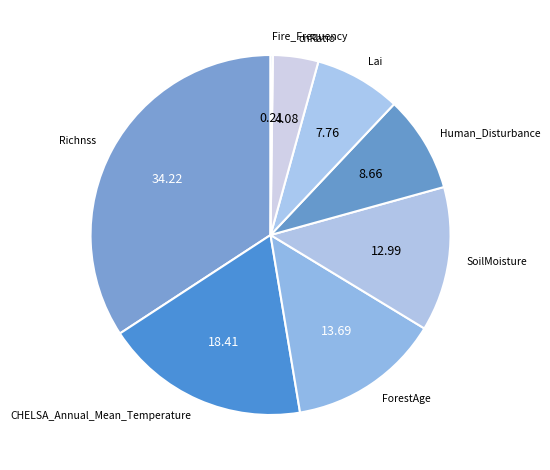

Approximately how many times larger is the value at SoilMoisture compared to Lai?

1.7